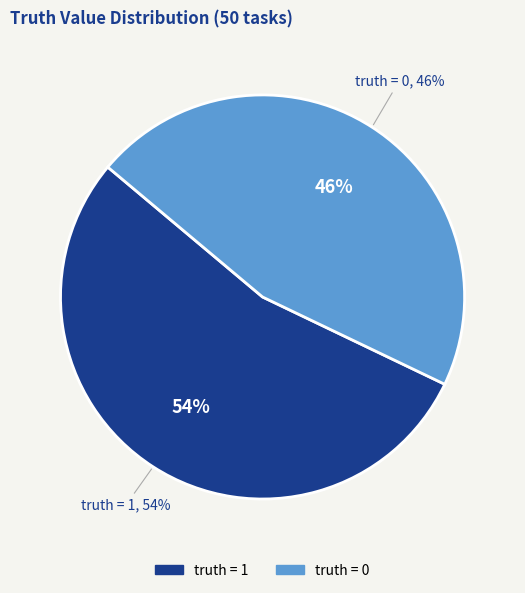

What percentage is the truth = 0 slice, to the nearest percent?

46%